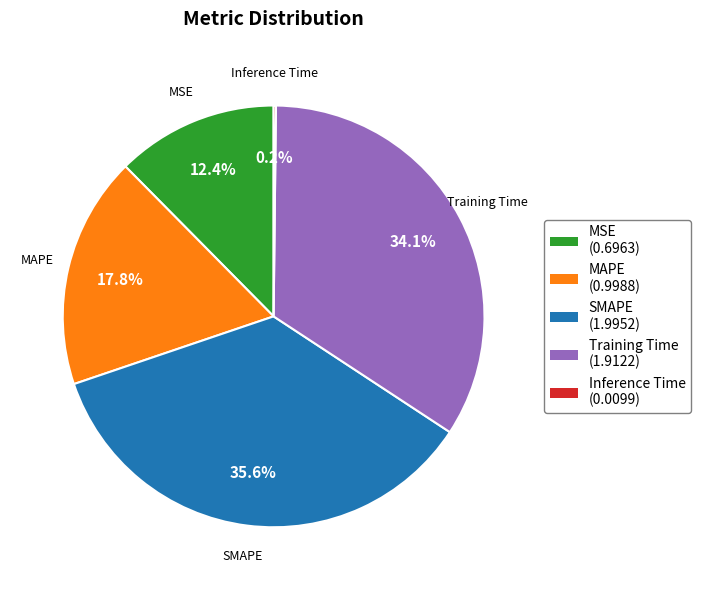

Approximately how many times larger is the value at MAPE (0.9988) compared to Training Time (1.9122)?

0.5